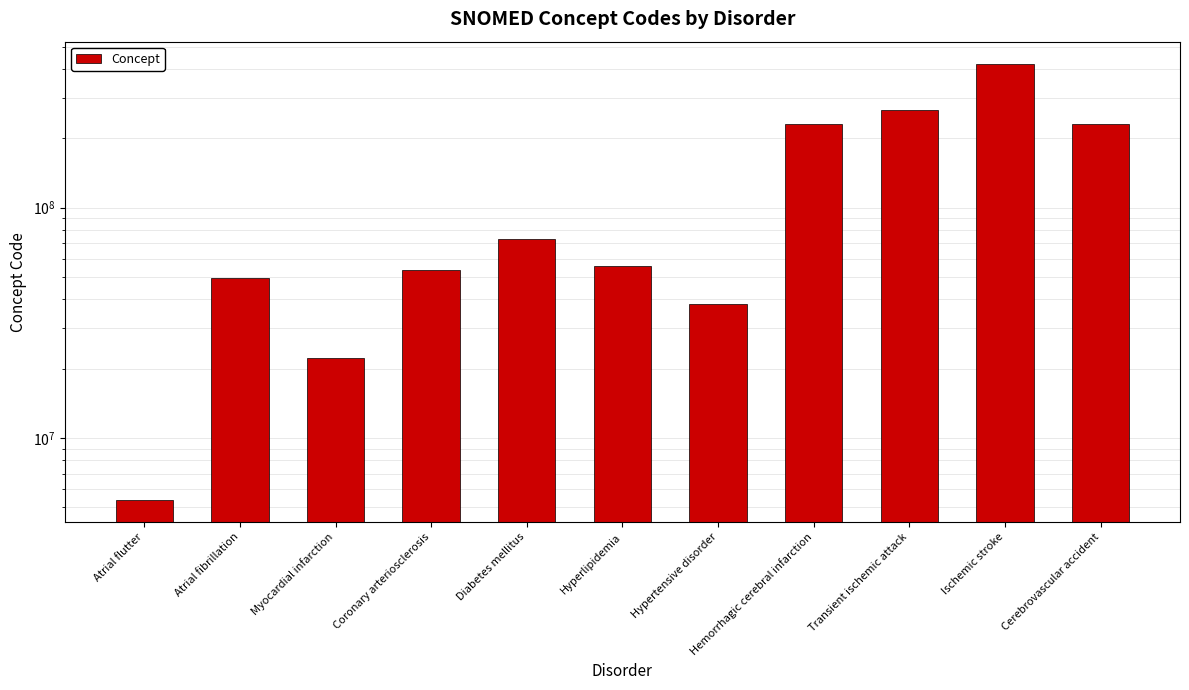

Rank the categories by value from highest to lowest.

Ischemic stroke, Transient ischemic attack, Hemorrhagic cerebral infarction, Cerebrovascular accident, Diabetes mellitus, Hyperlipidemia, Coronary arteriosclerosis, Atrial fibrillation, Hypertensive disorder, Myocardial infarction, Atrial flutter